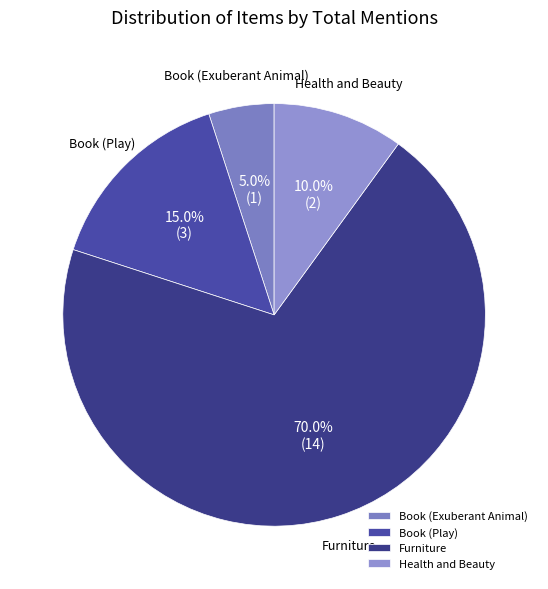

Between Book (Exuberant Animal) and Book (Play), which is larger?

Book (Play)